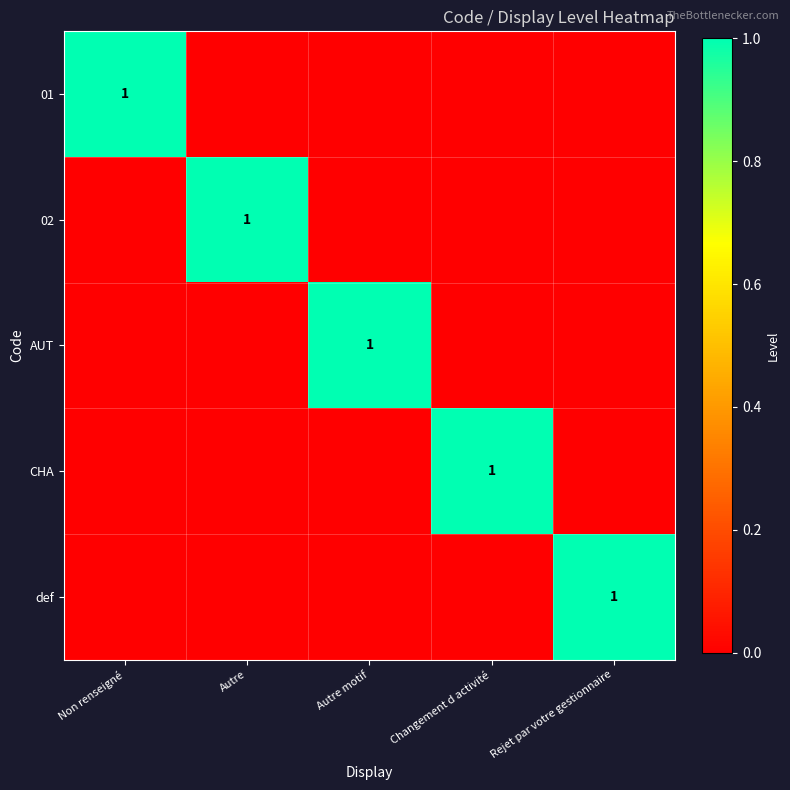

The 01 series shows -1 at Autre. True or false?

False